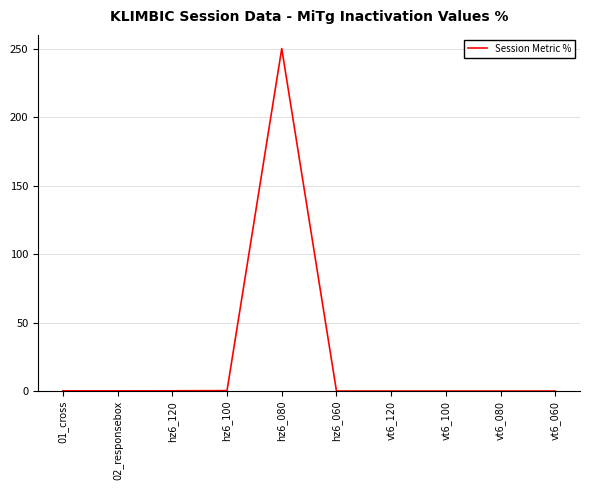

Is this an area chart (filled region under the line)?

No